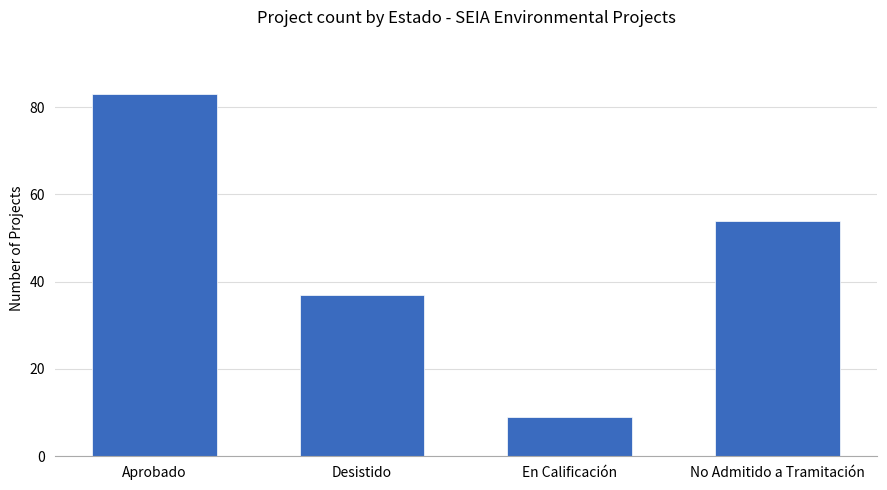

What position from the left is En Calificación?

3